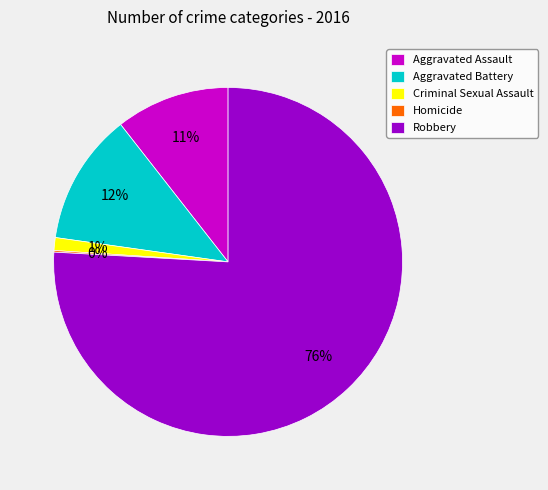

To the nearest percent, what is the combined percentage of Aggravated Battery and Criminal Sexual Assault?

13%